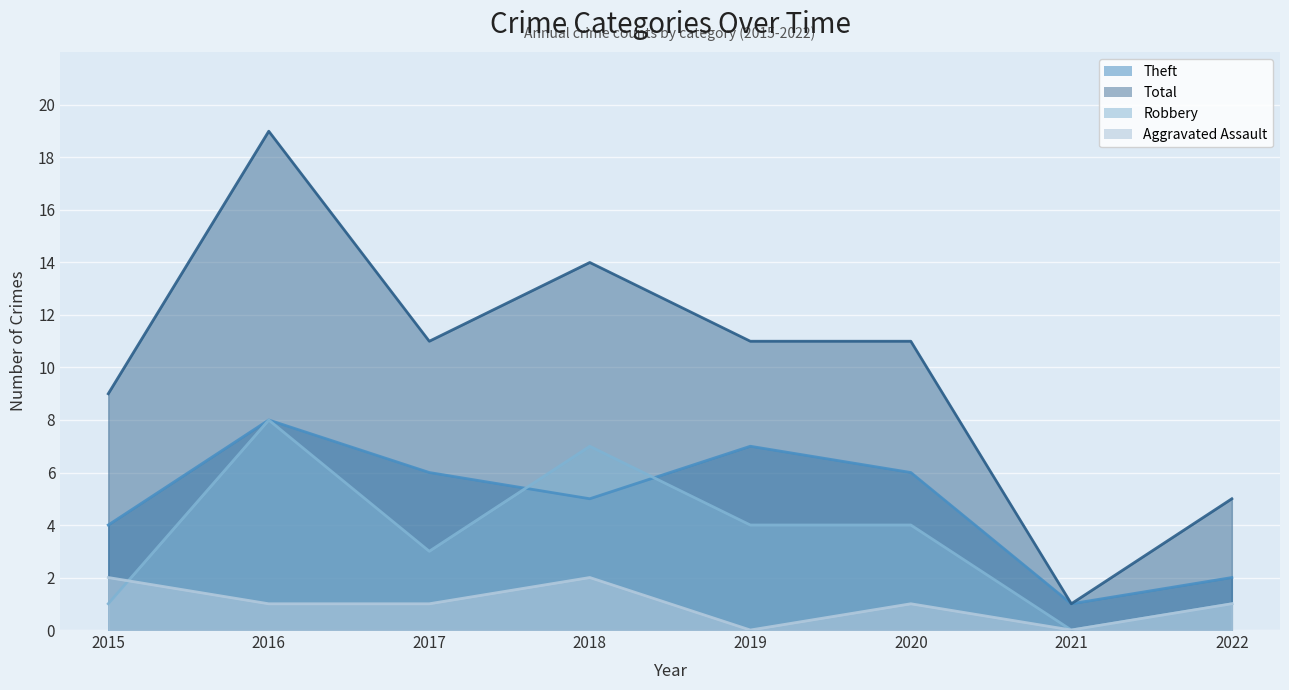

In Robbery, how many points are lower than both neighbors (excluding endpoints)?

2